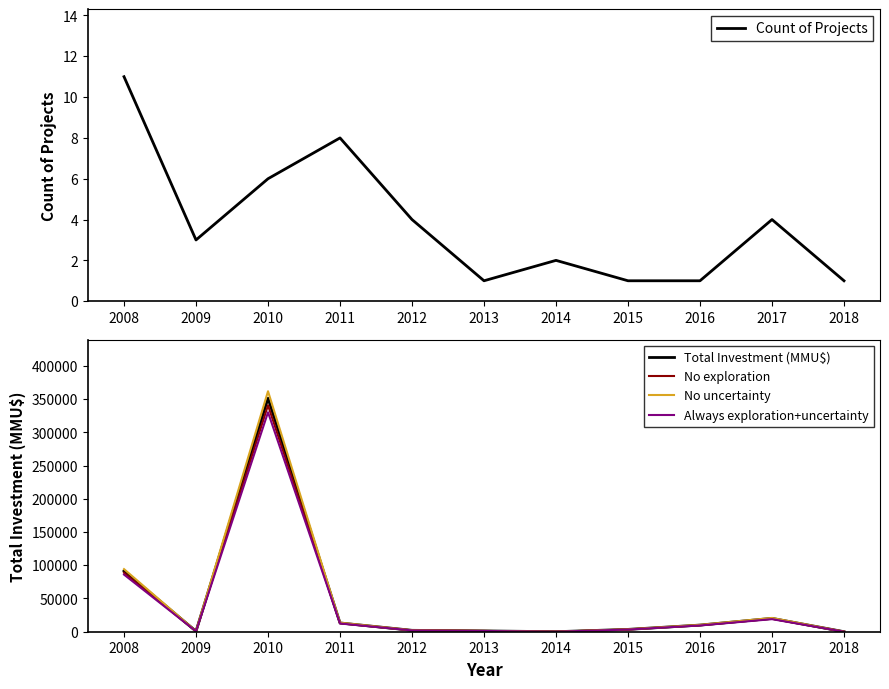

How many data points does each series have?

11